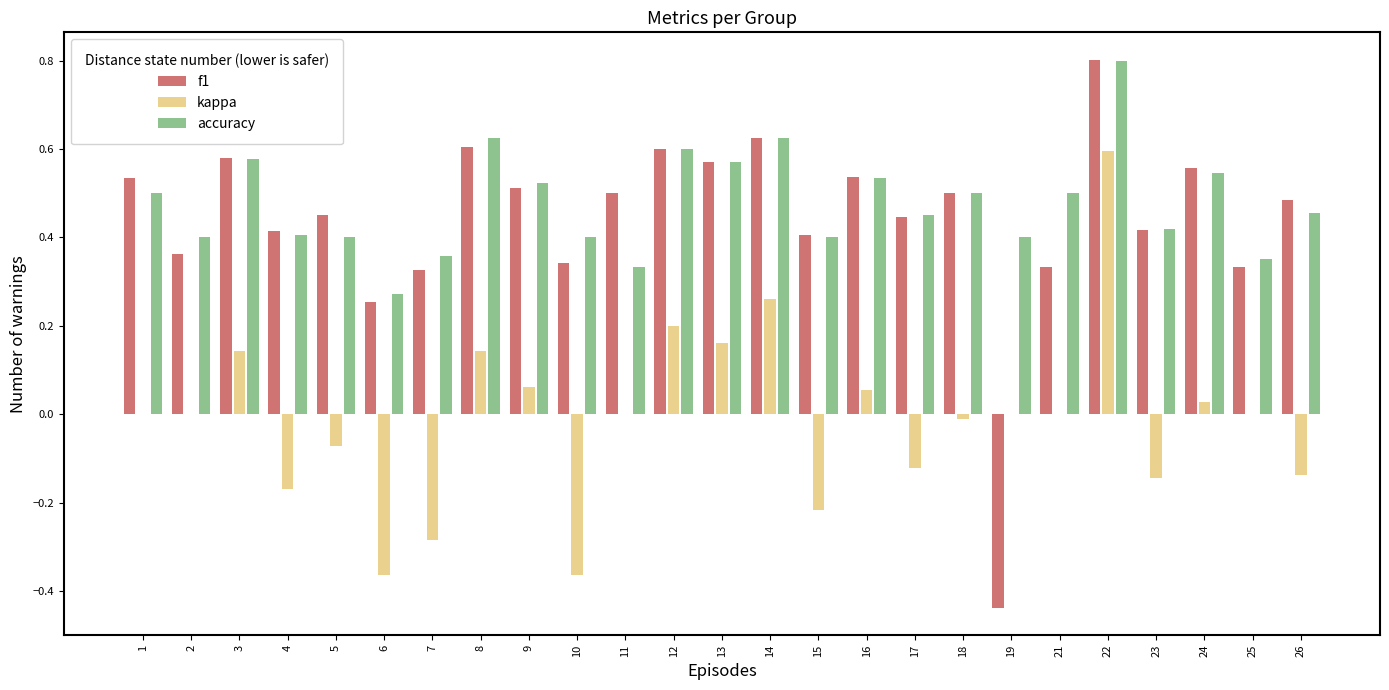

How many f1 values are between 0 and 1?

24